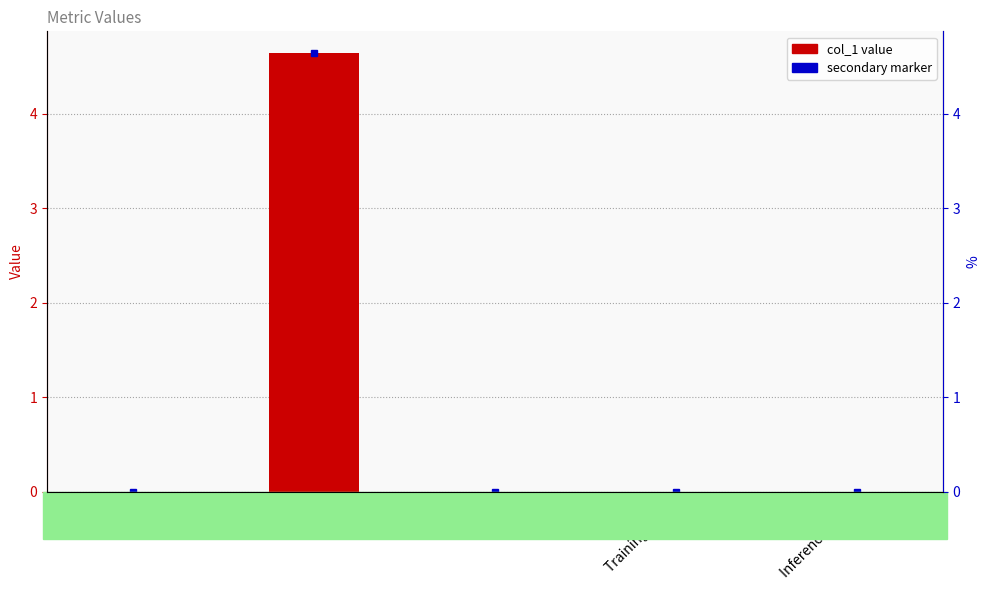

What is the greatest value displayed?

4.6